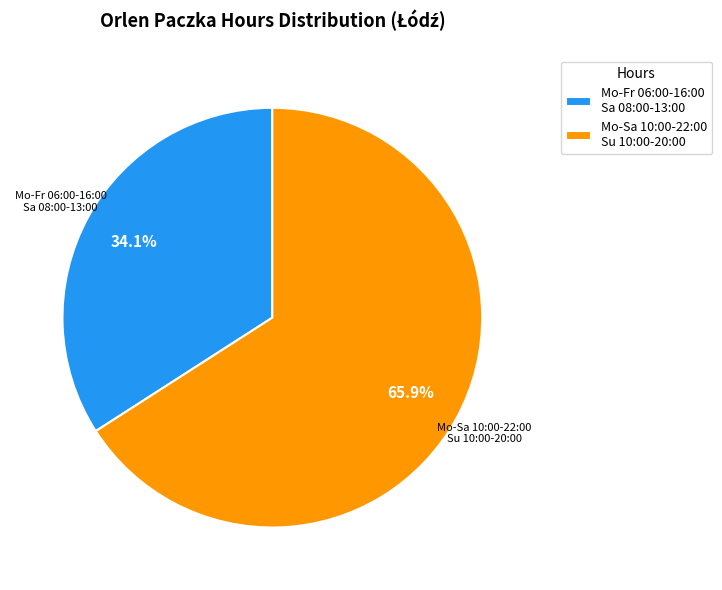

What is the total percentage of Mo-Sa 10:00-22:00 Su 10:00-20:00 and Mo-Fr 06:00-16:00 Sa 08:00-13:00?

100.0%